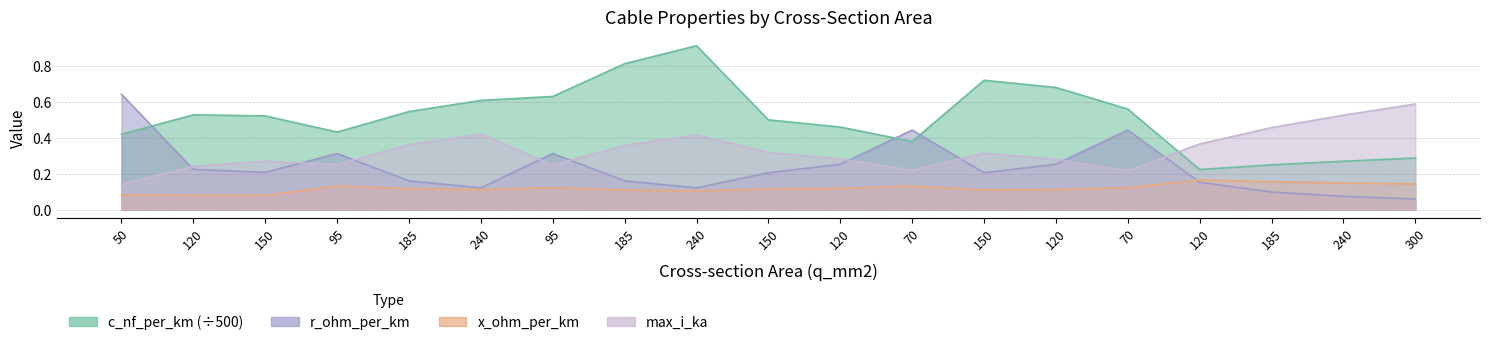

Which series has the largest range (max minus min)?

c_nf_per_km